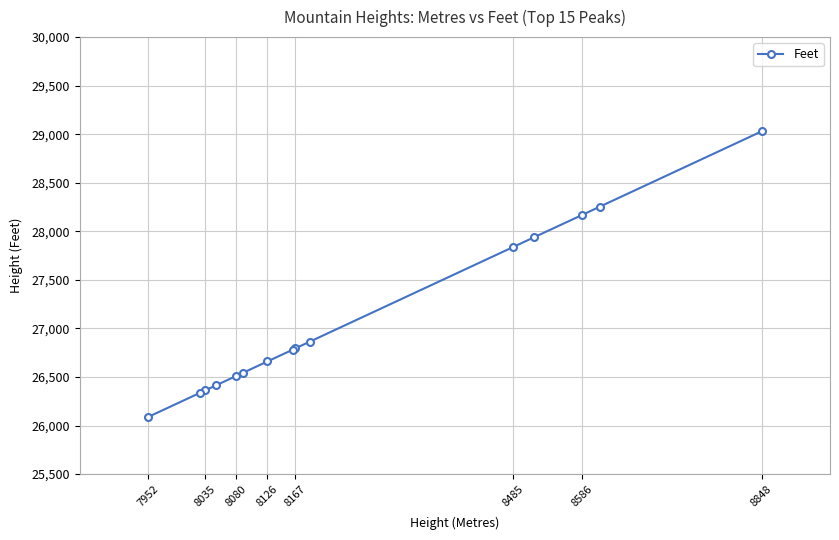

The value at 7952 is 26089. True or false?

True